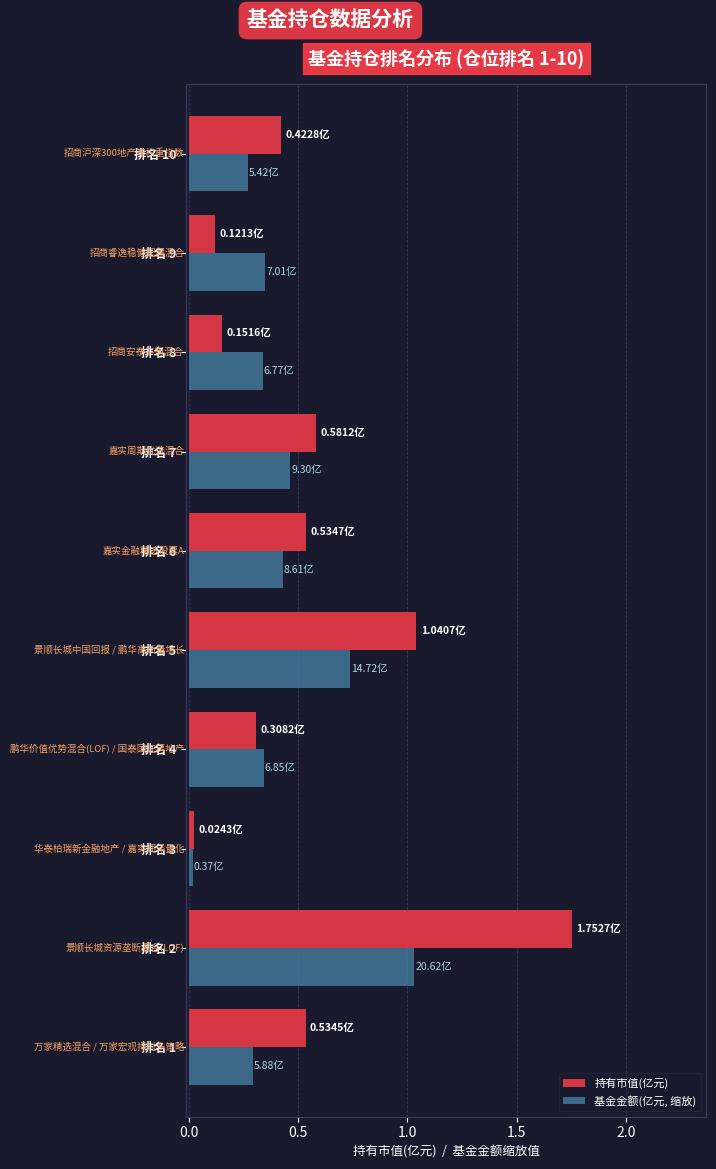

What is the sum of all 持有市值(亿元) values?

5.5